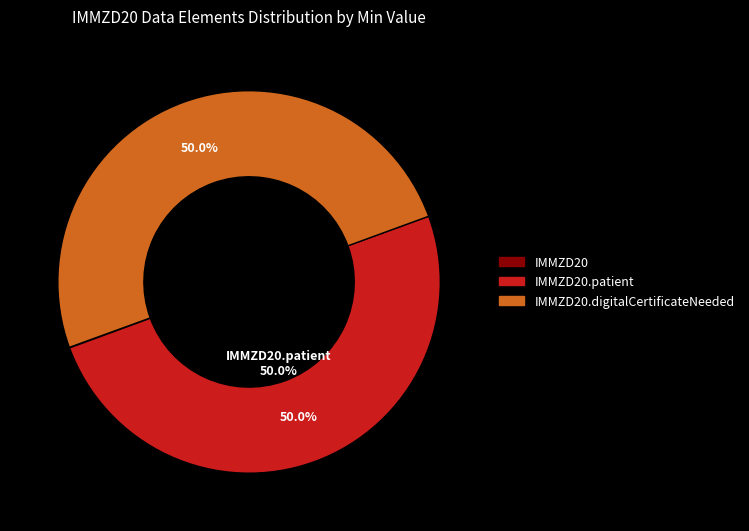

The IMMZD20.patient slice represents 44% of the pie. True or false?

False